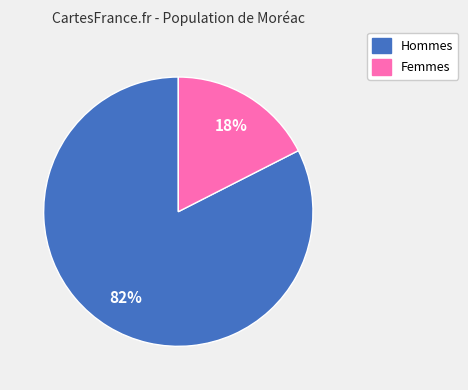

Which category has the smallest portion of the pie?

Femmes